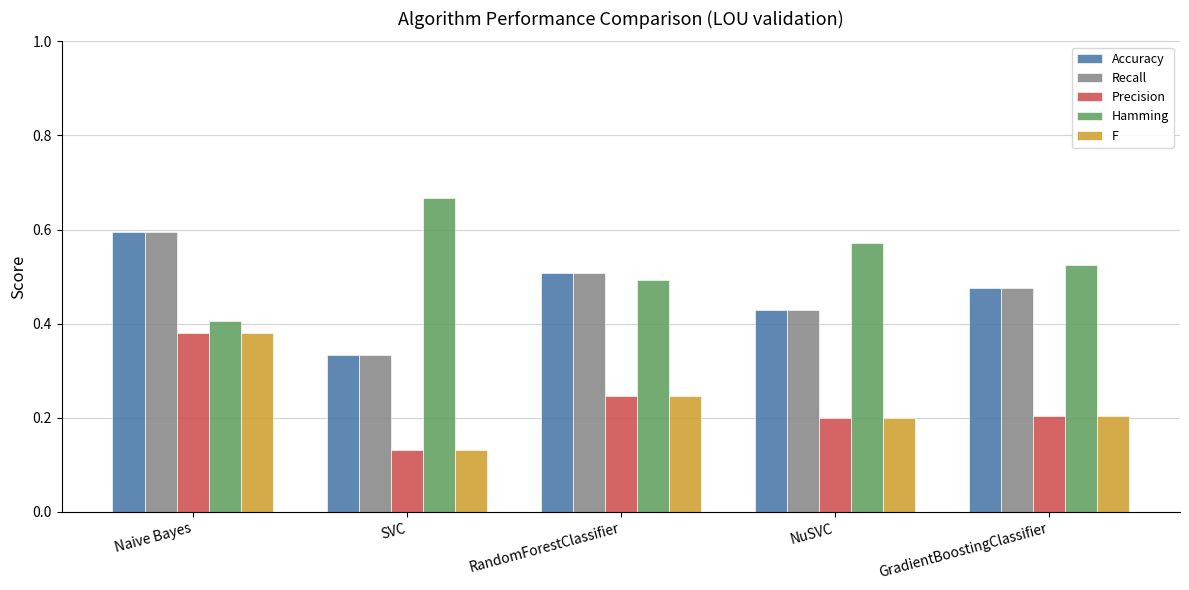

At which category does the chart reach its minimum across all series?

SVC